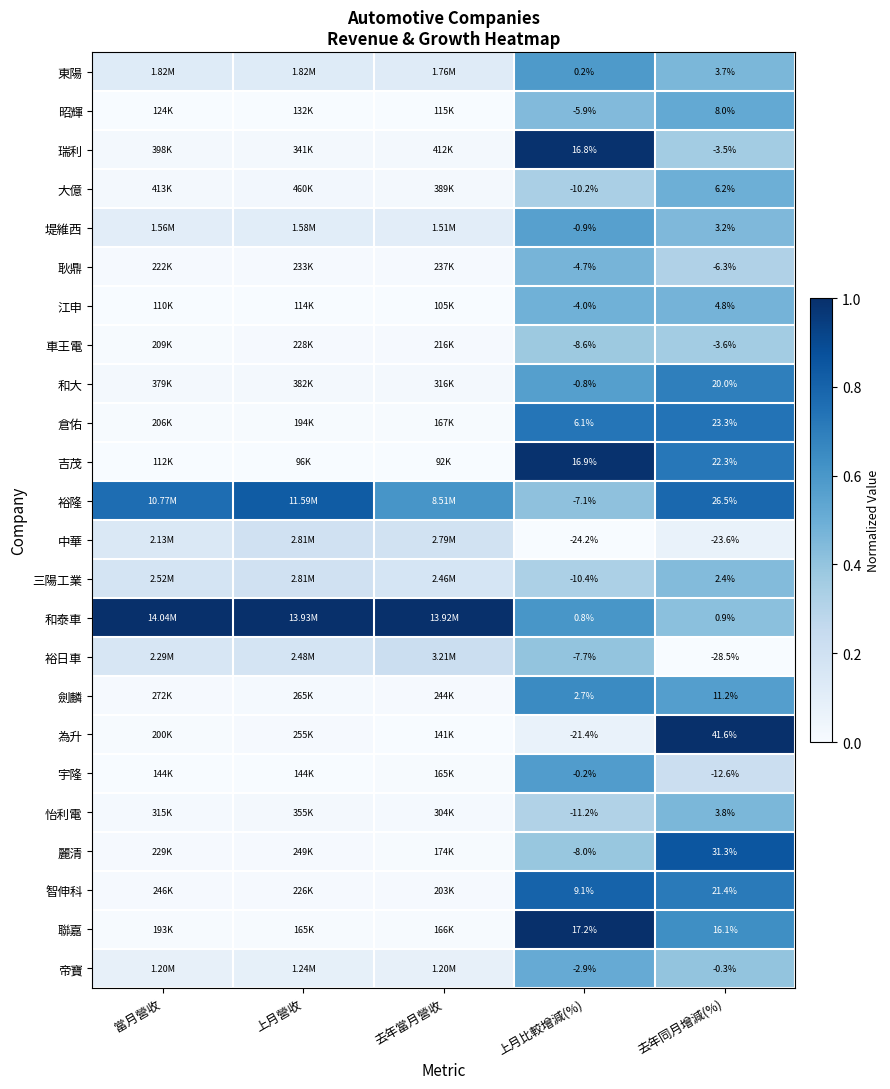

How many series are shown in this chart?

24